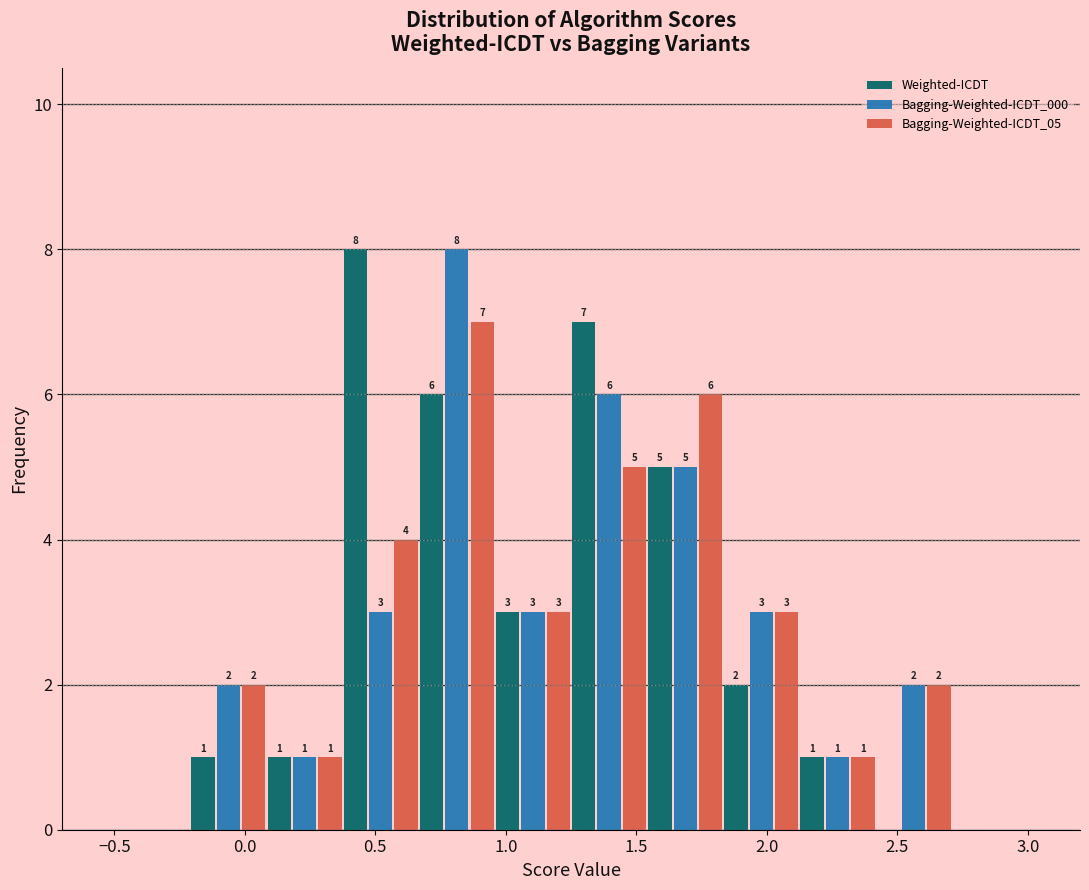

In the Bagging-Weighted-ICDT_000 series, which range on the x-axis has the tallest bar?

0.65 to 0.95